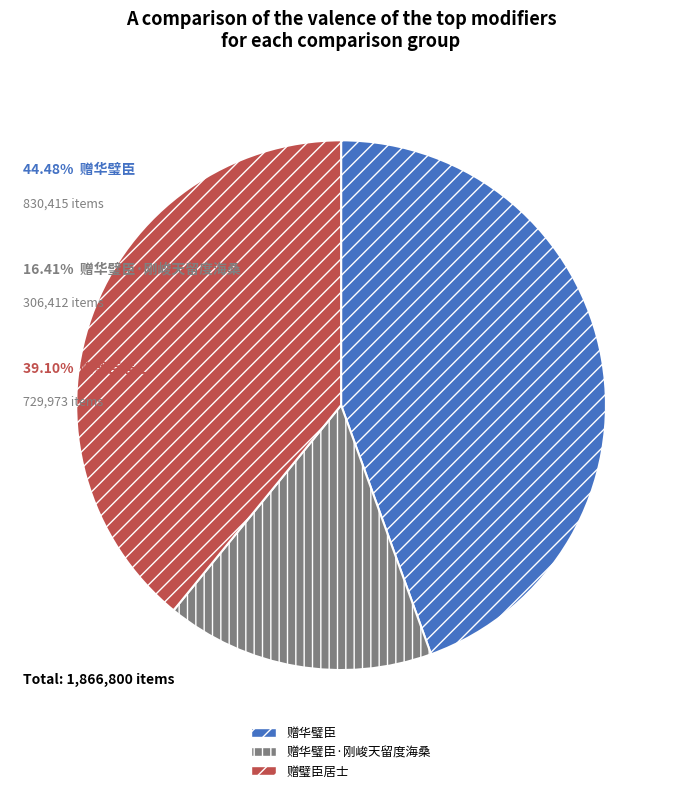

Does 赠华璧臣·刚峻天留度海桑 represent more than half of the total?

No